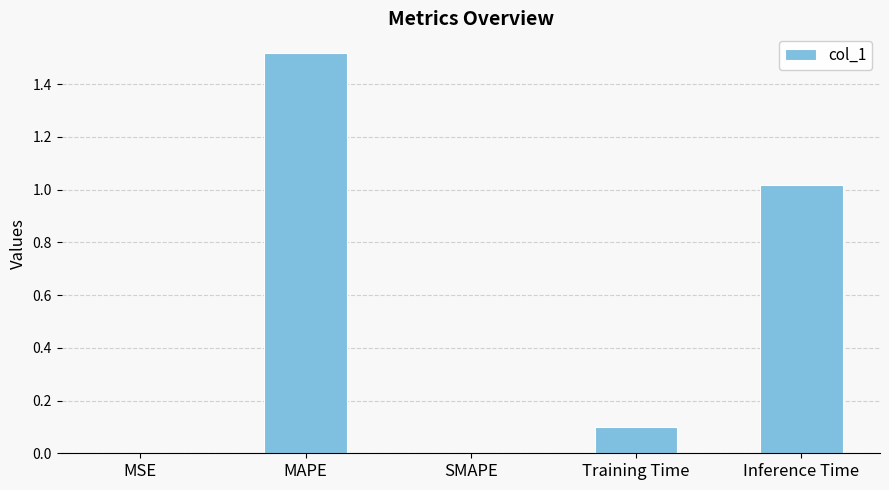

What is the approximate value at Training Time?

0.1